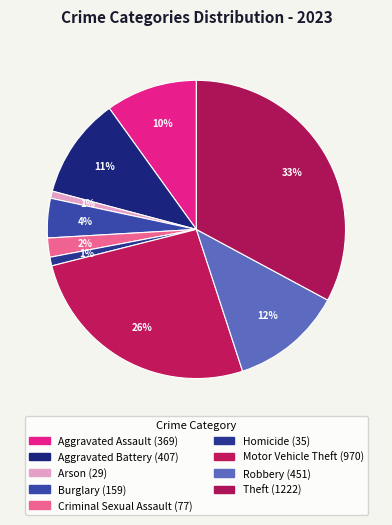

To the nearest percent, what is the difference between the largest and smallest slice percentages?

32%